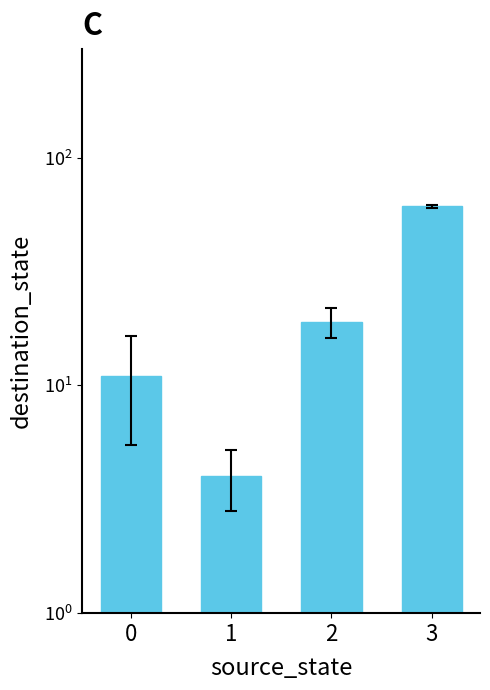

What is the sum of all values?

95